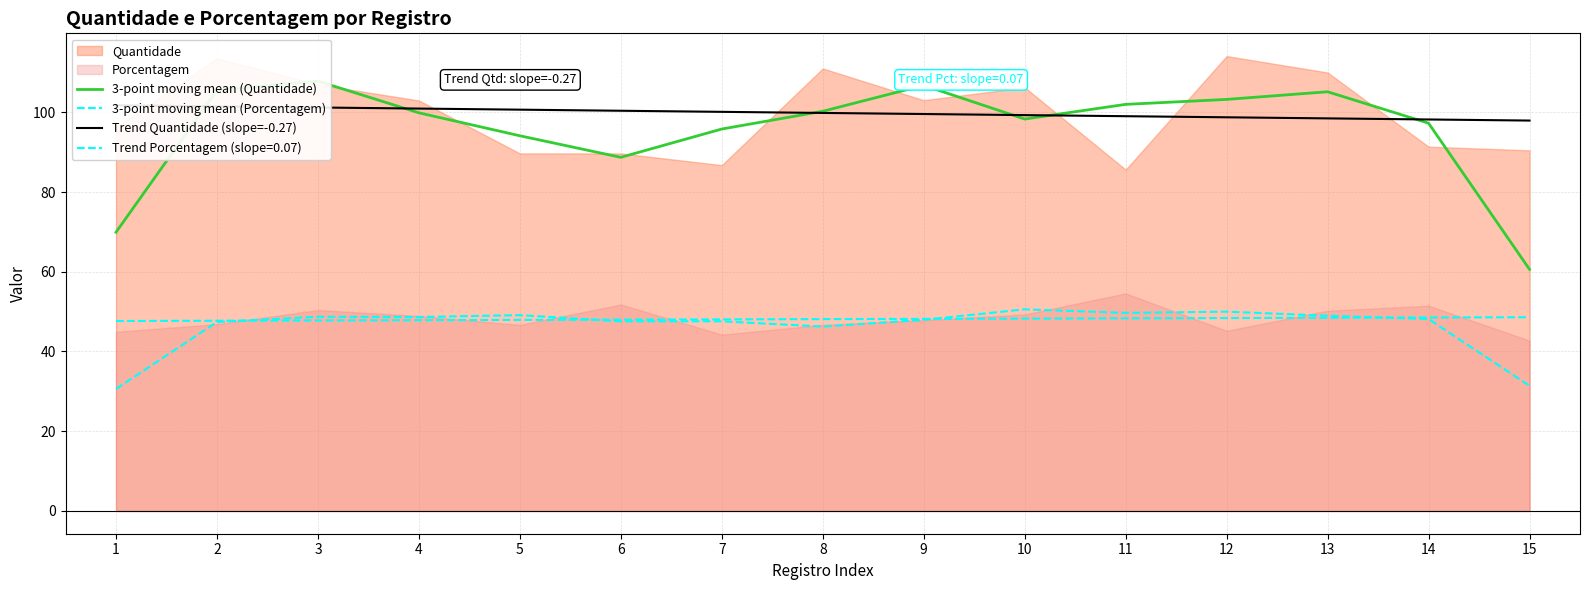

Between 9 and 11, which series saw the biggest shift?

3-point moving mean (Quantidade)